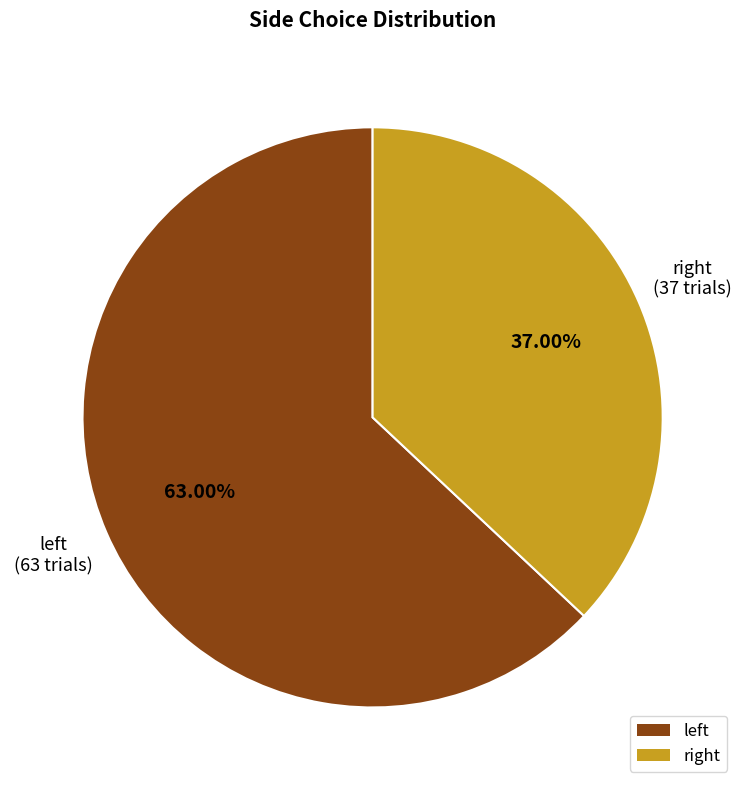

Does any single category account for the majority?

Yes